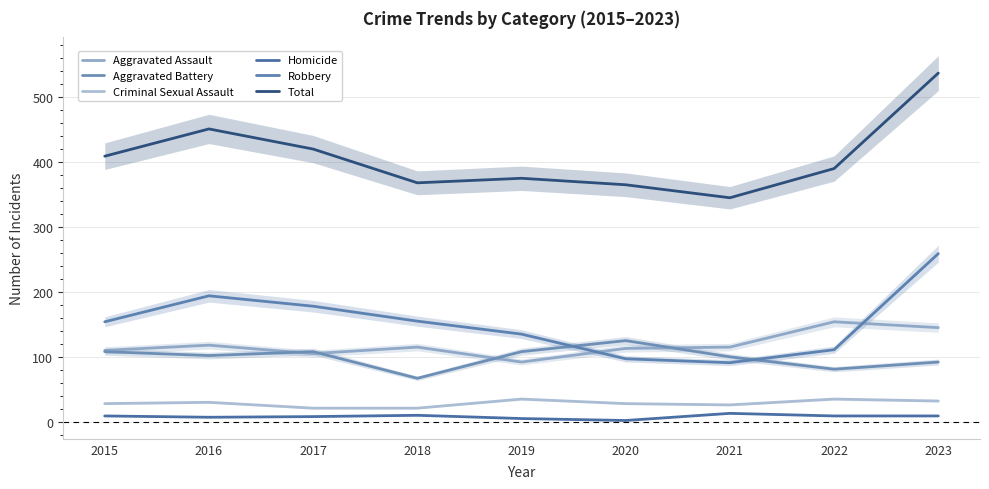

What are all the series names shown in the legend?

Aggravated Assault, Aggravated Battery, Criminal Sexual Assault, Homicide, Robbery, Total